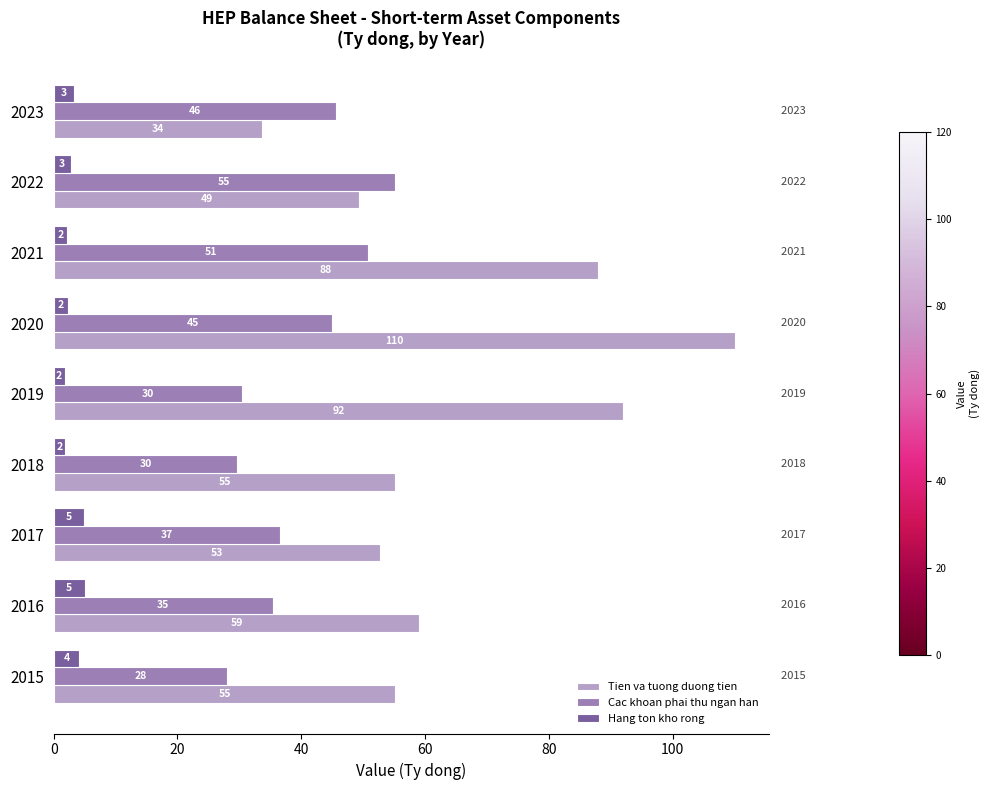

What are all the series names shown in the legend?

Tien va tuong duong tien, Cac khoan phai thu ngan han, Hang ton kho rong